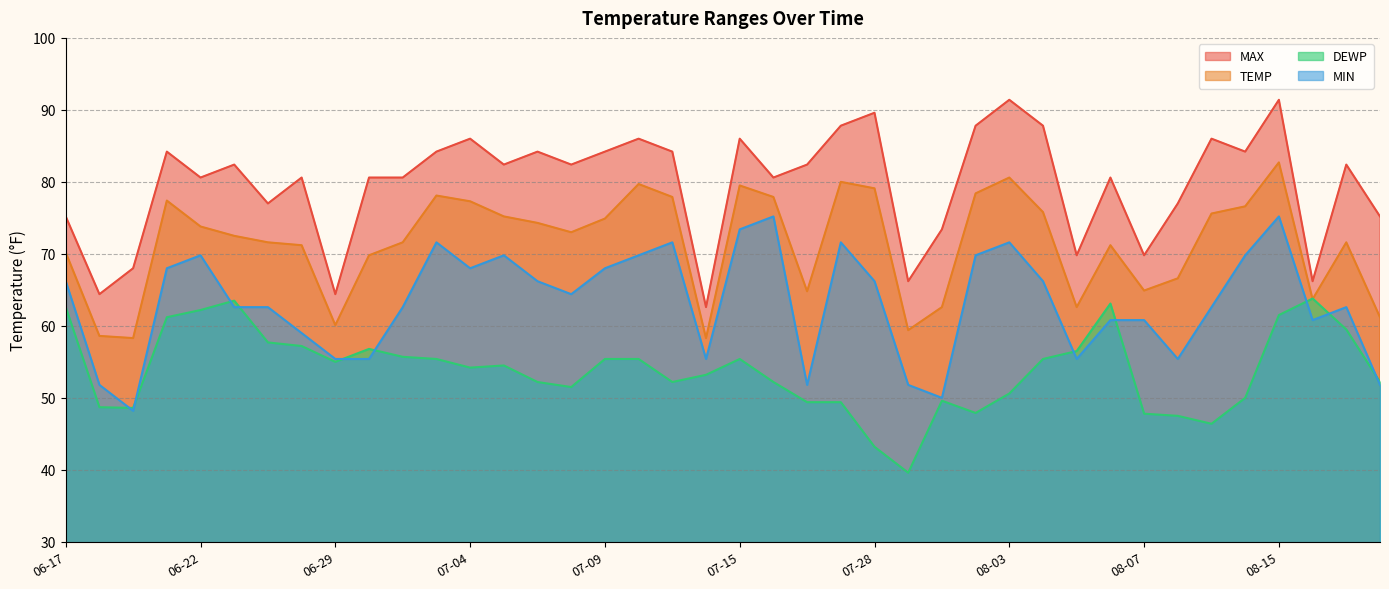

The value of MIN at 2022-07-18 is 51.8. True or false?

True